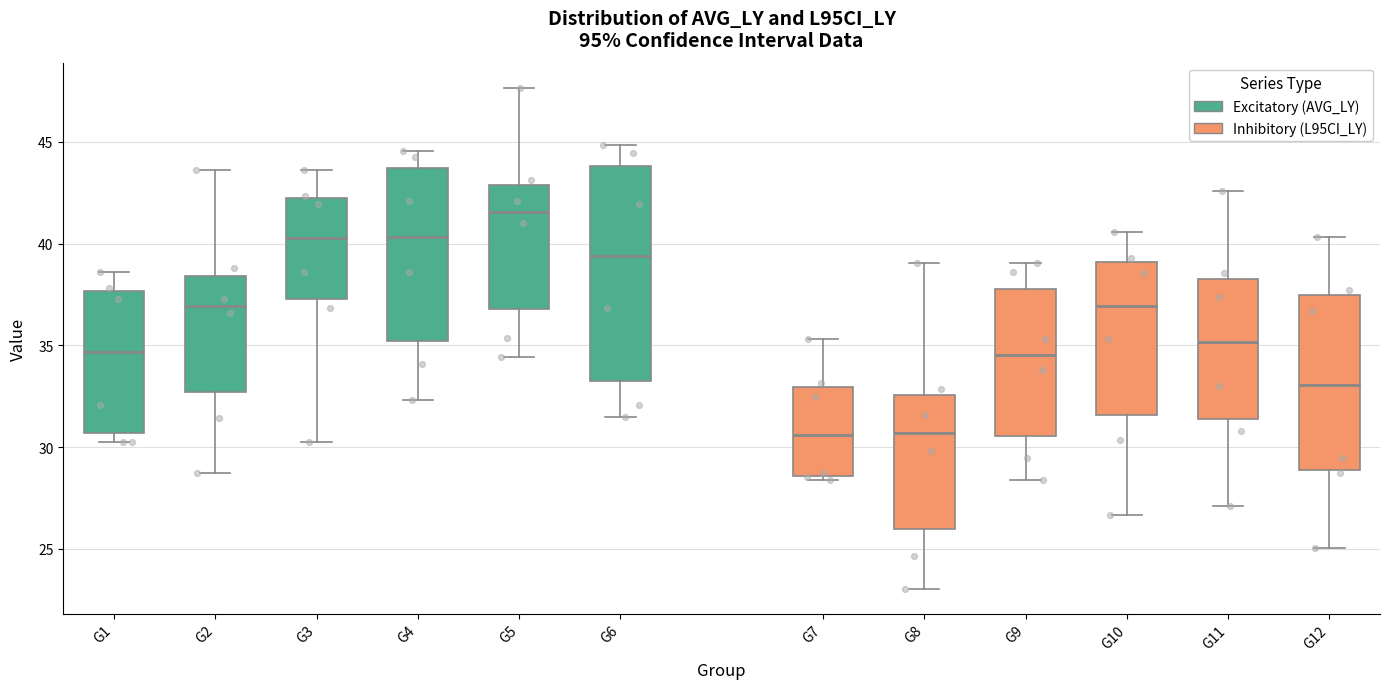

Where does the median line of the box for G7 sit on the y-axis? The values are not printed on the chart, so give them approximately, as read against the axis.

30.5